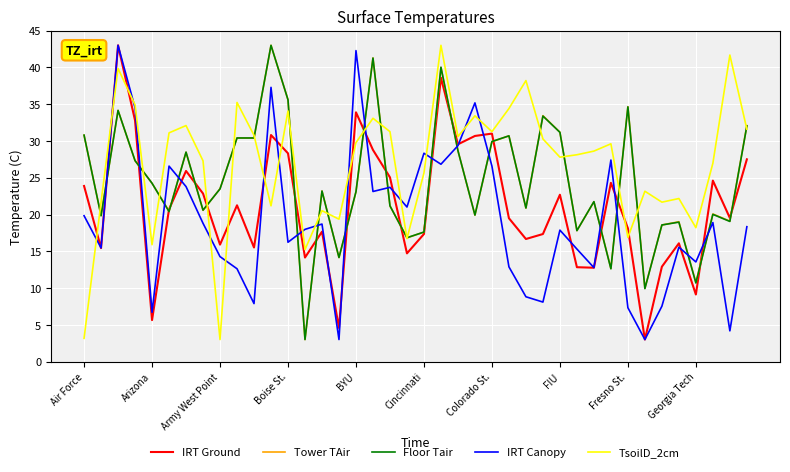

What is the smallest value displayed?

3.0